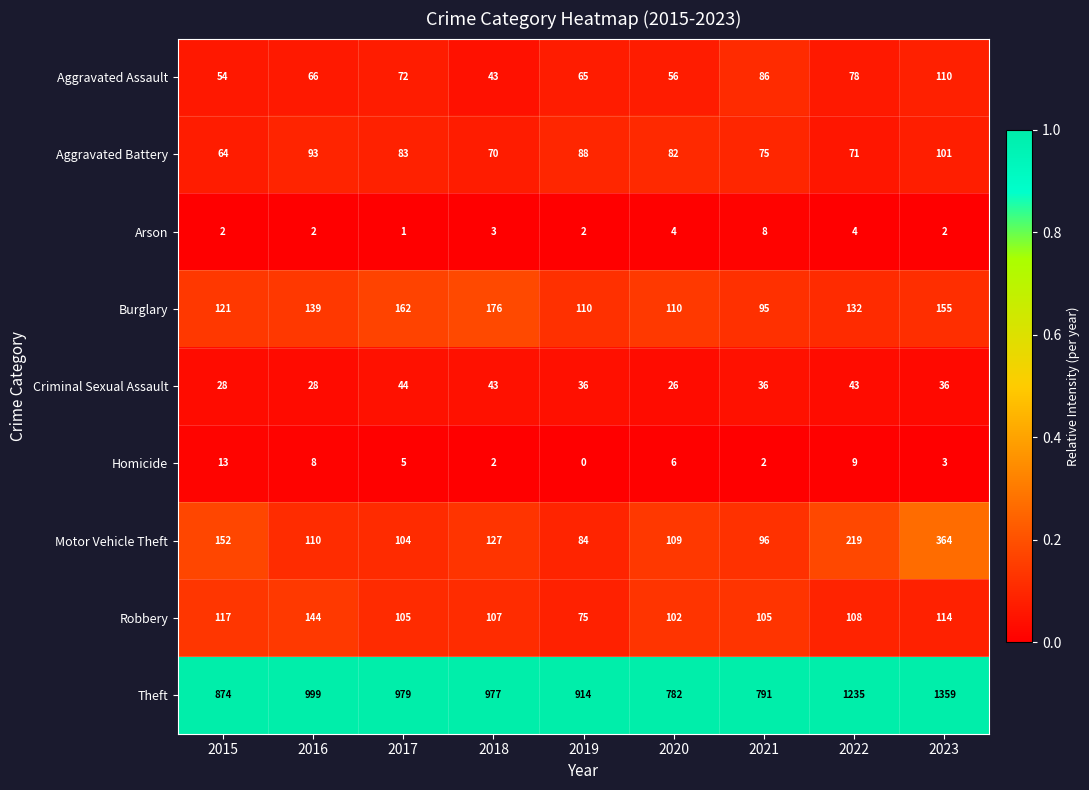

What is the sum of all Robbery values?

977